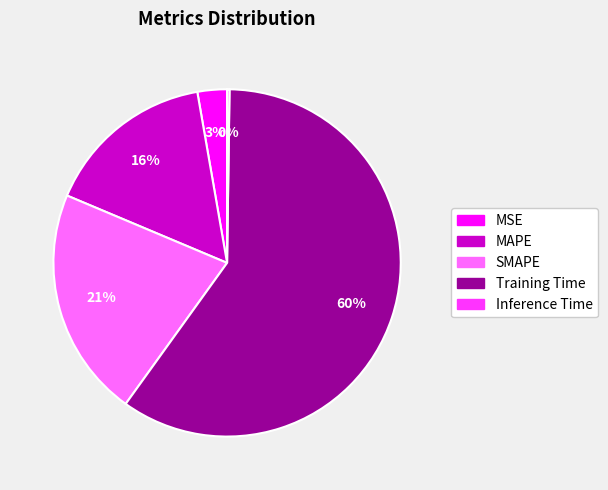

Is it true that MAPE is 16% of the pie?

True